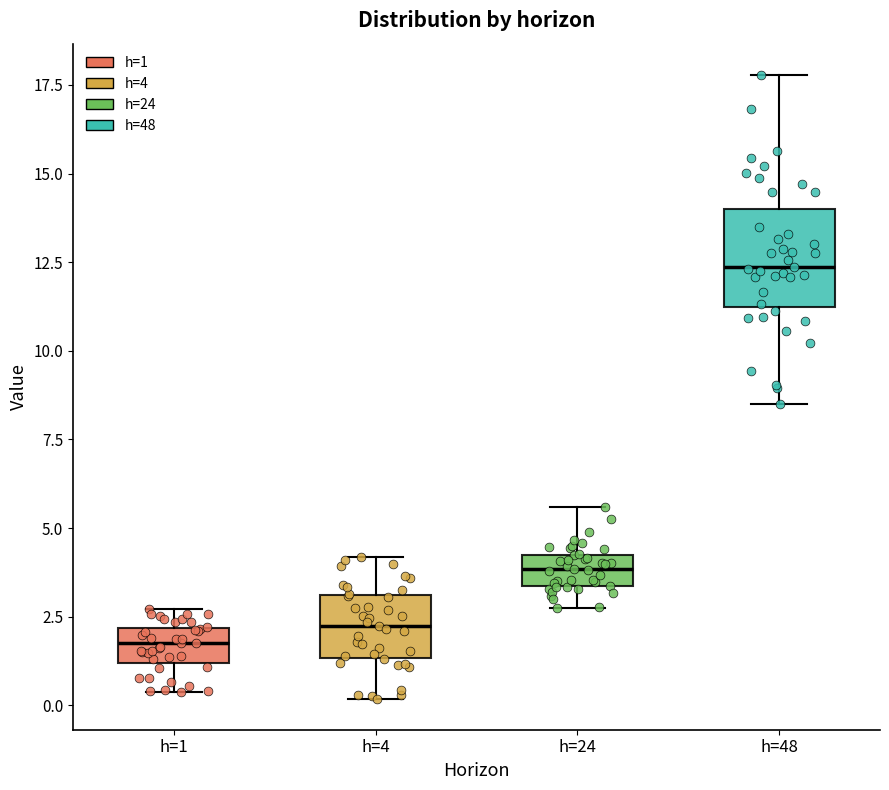

Where is the lower edge of the box for h=1 on the y-axis? The values are not printed on the chart, so give them approximately, as read against the axis.

1.0